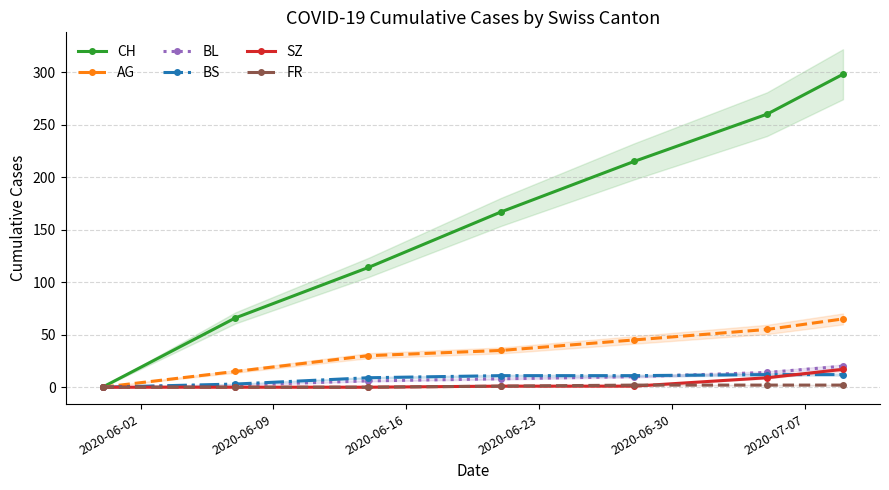

Count the number of data series in this chart.

6